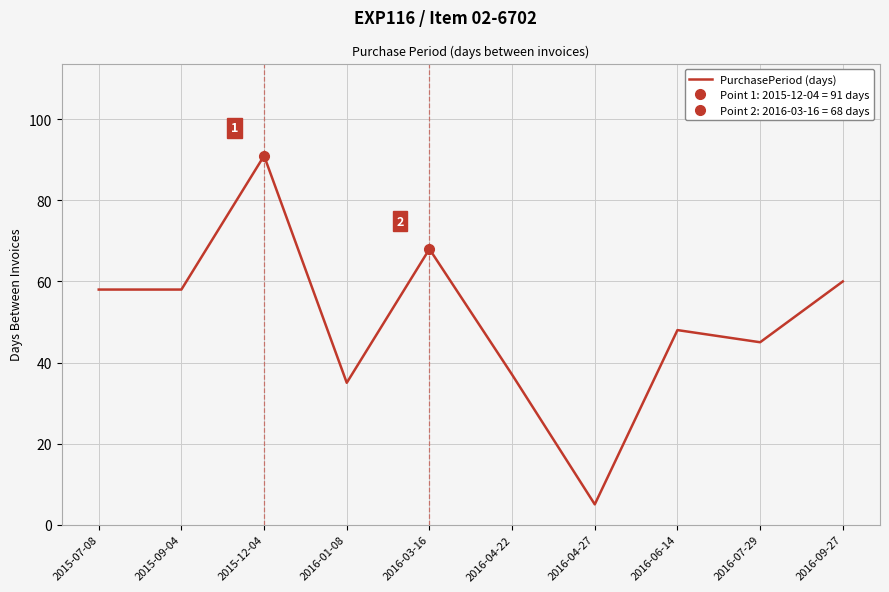

Where is the data nearest to the value 48?

2016-06-14